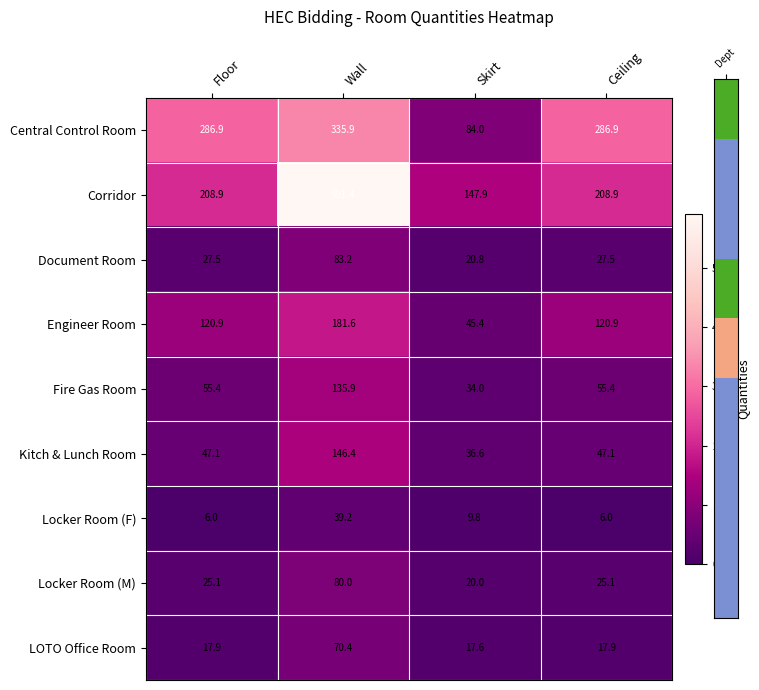

What is the difference between the maximum and second lowest values in the LOTO Office Room series?

52.5